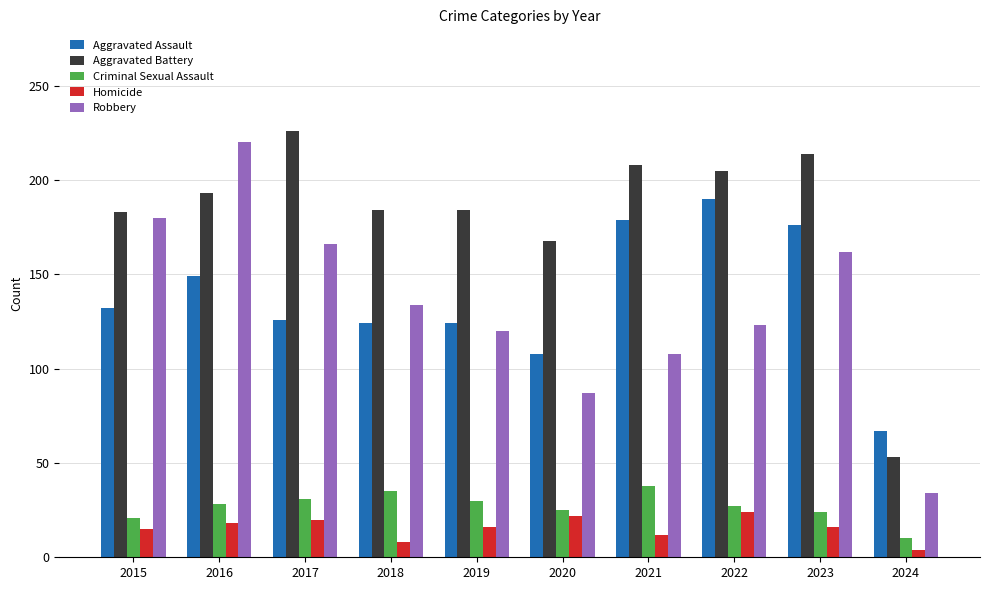

Are the bars grouped side by side (vs. stacked)?

Yes